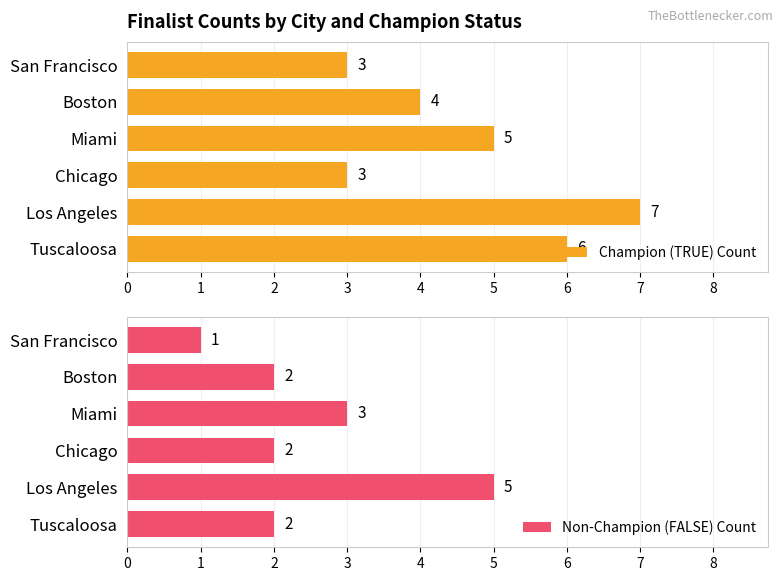

Rank the series by their maximum value, from lowest to highest.

Non-Champion (FALSE) Count, Champion (TRUE) Count